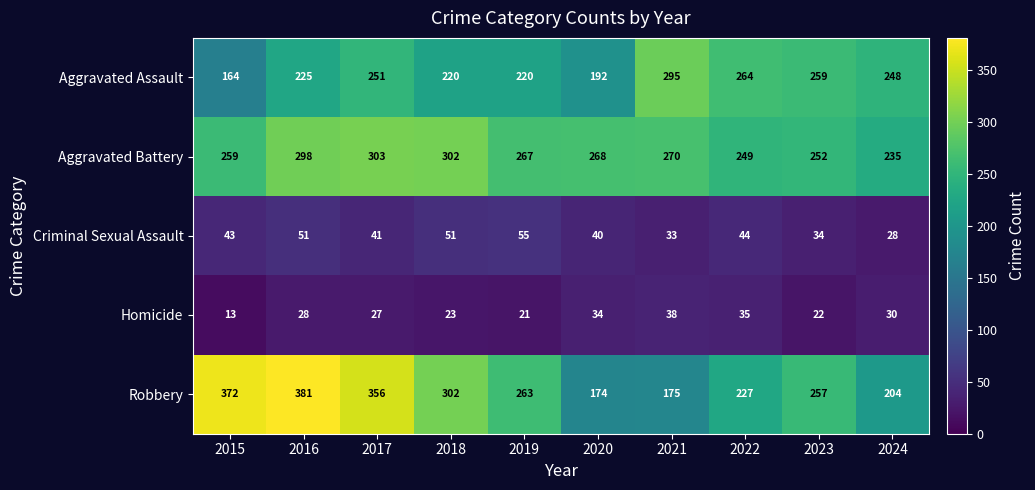

What is the sum of all Criminal Sexual Assault values?

420